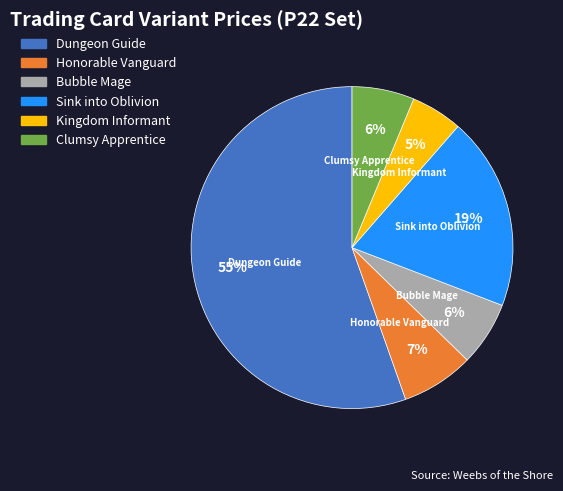

To the nearest percent, what is the combined percentage of Dungeon Guide and Honorable Vanguard?

63%